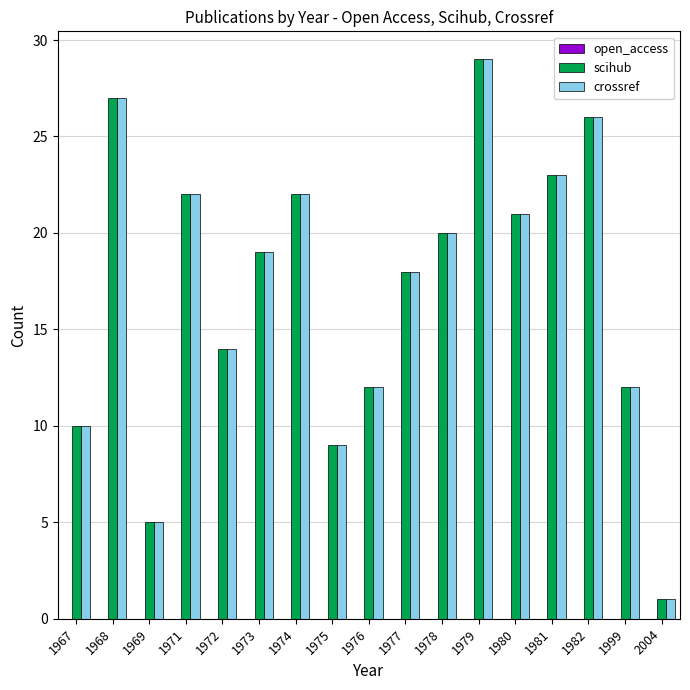

How many data points in crossref are less than 19?

8